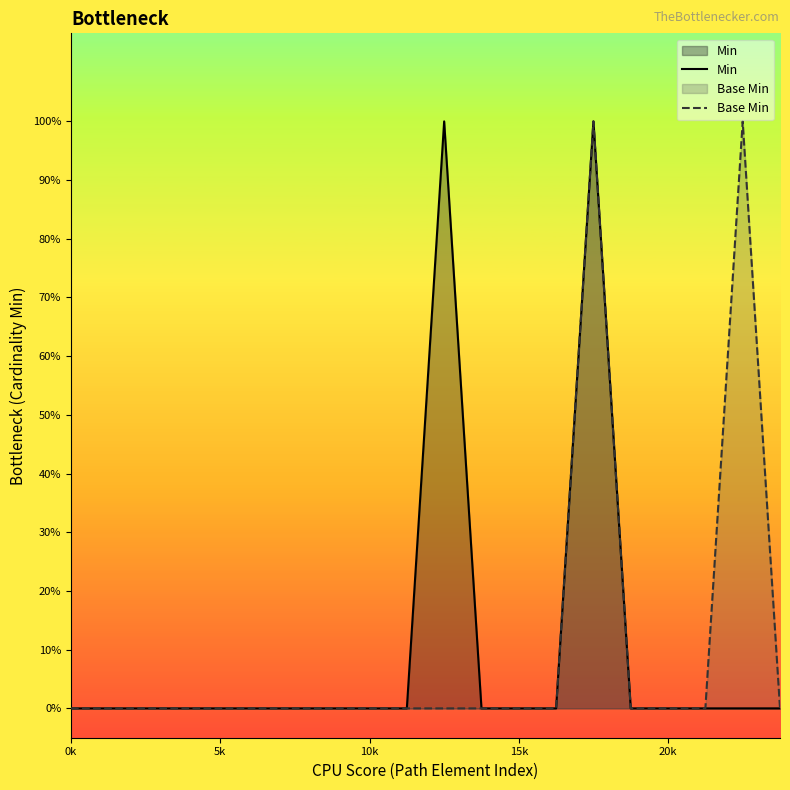

Does the chart display data point markers on the line(s)?

No